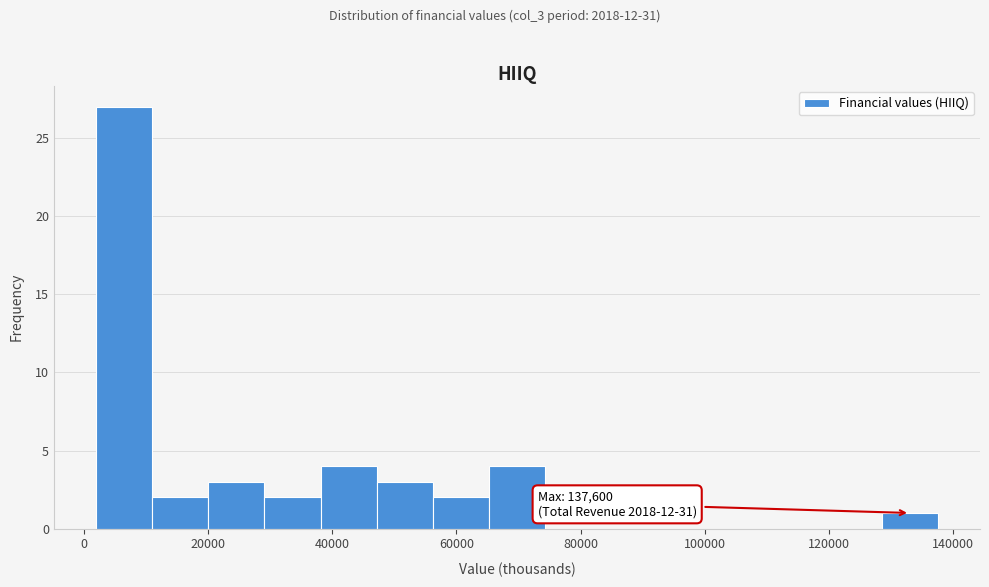

Over which range of the x-axis is the bar tallest?

2000 to 10000